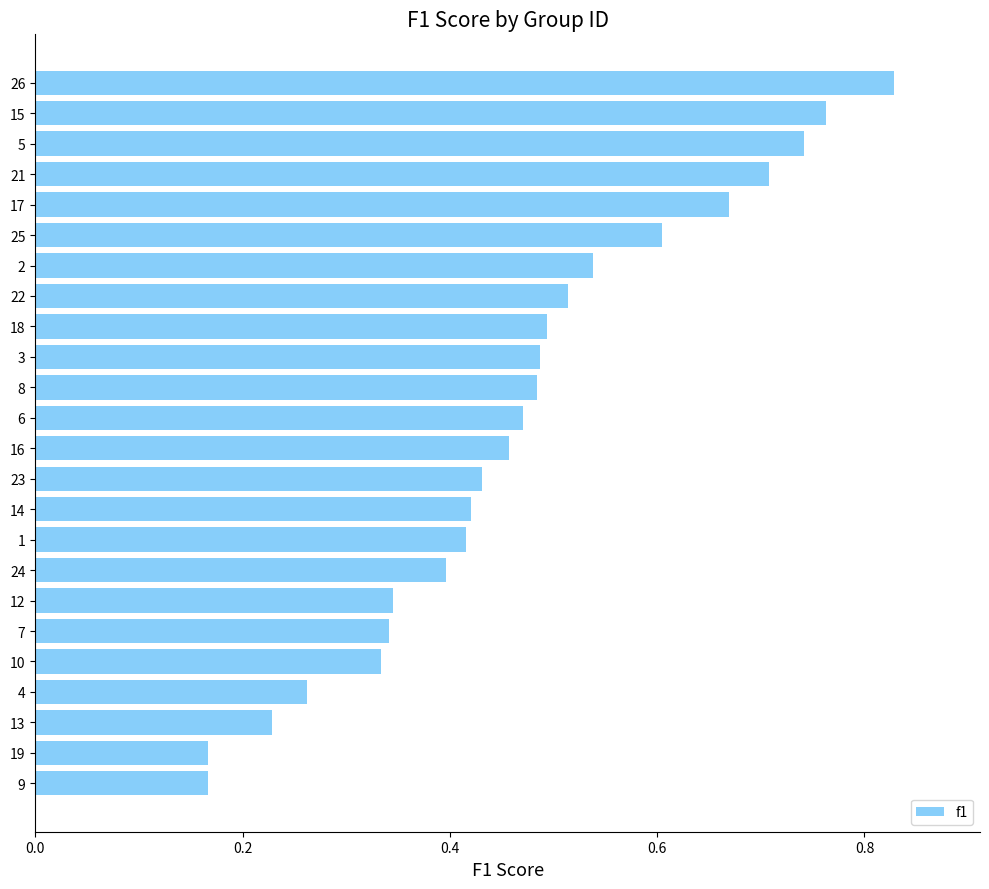

Is it true that the value at 12 is 0.2?

False